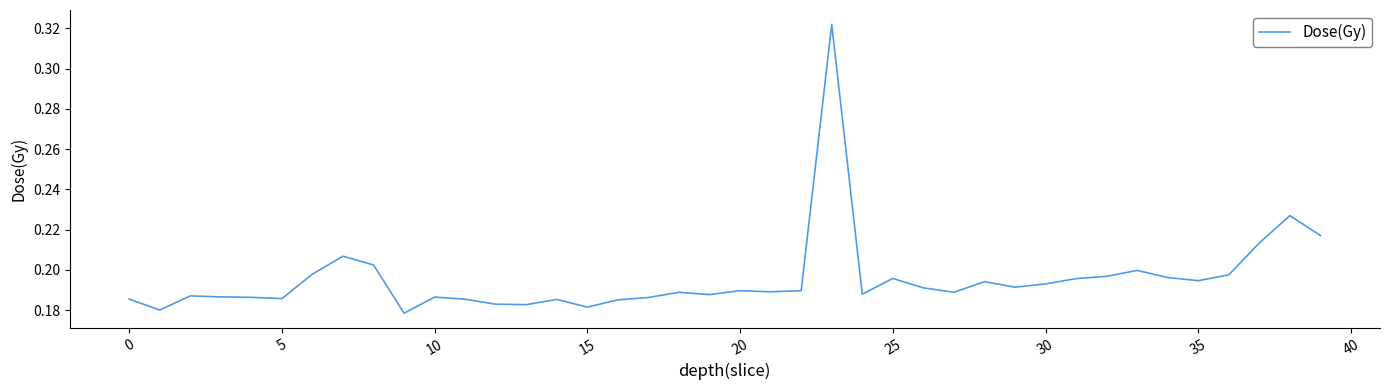

Is this an area chart (filled region under the line)?

No